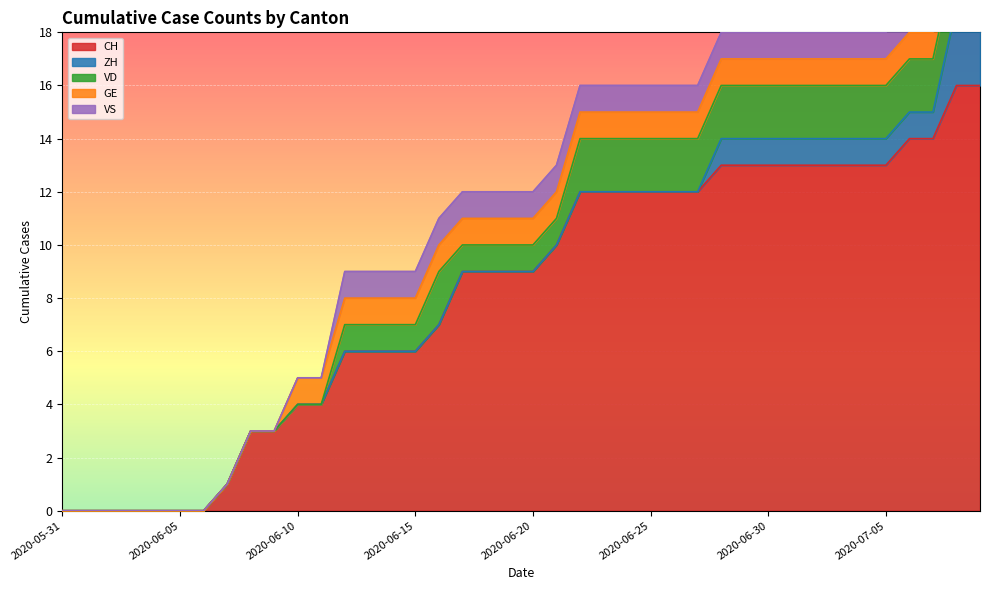

At how many categories does at least one series exceed 8?

23